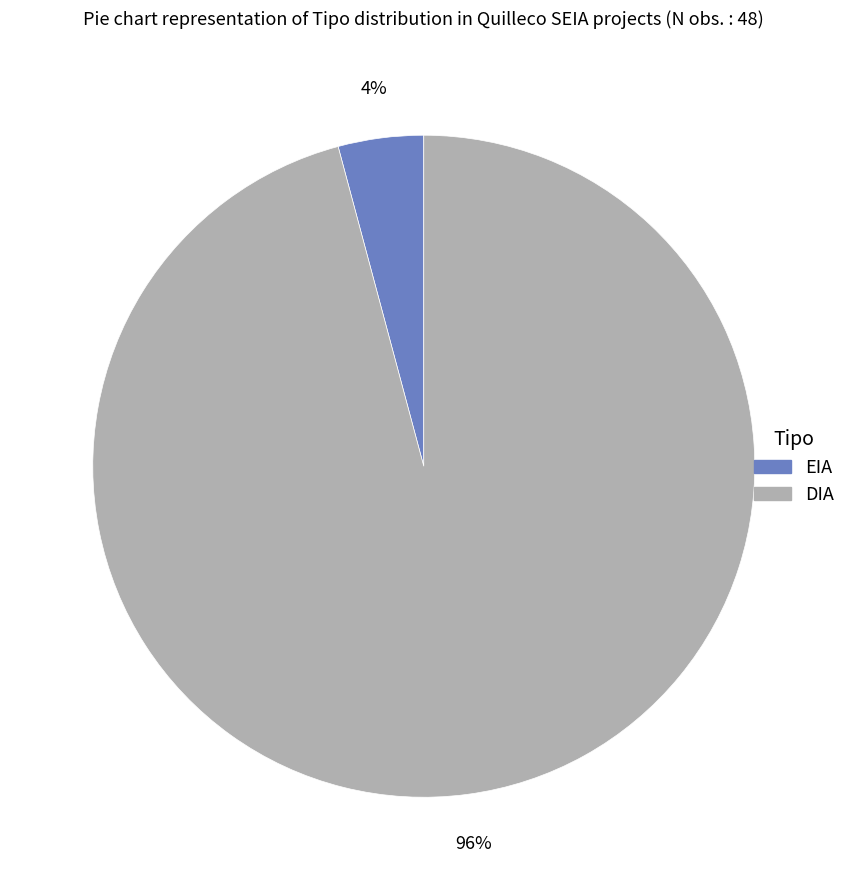

Count the number of slices in the pie.

2